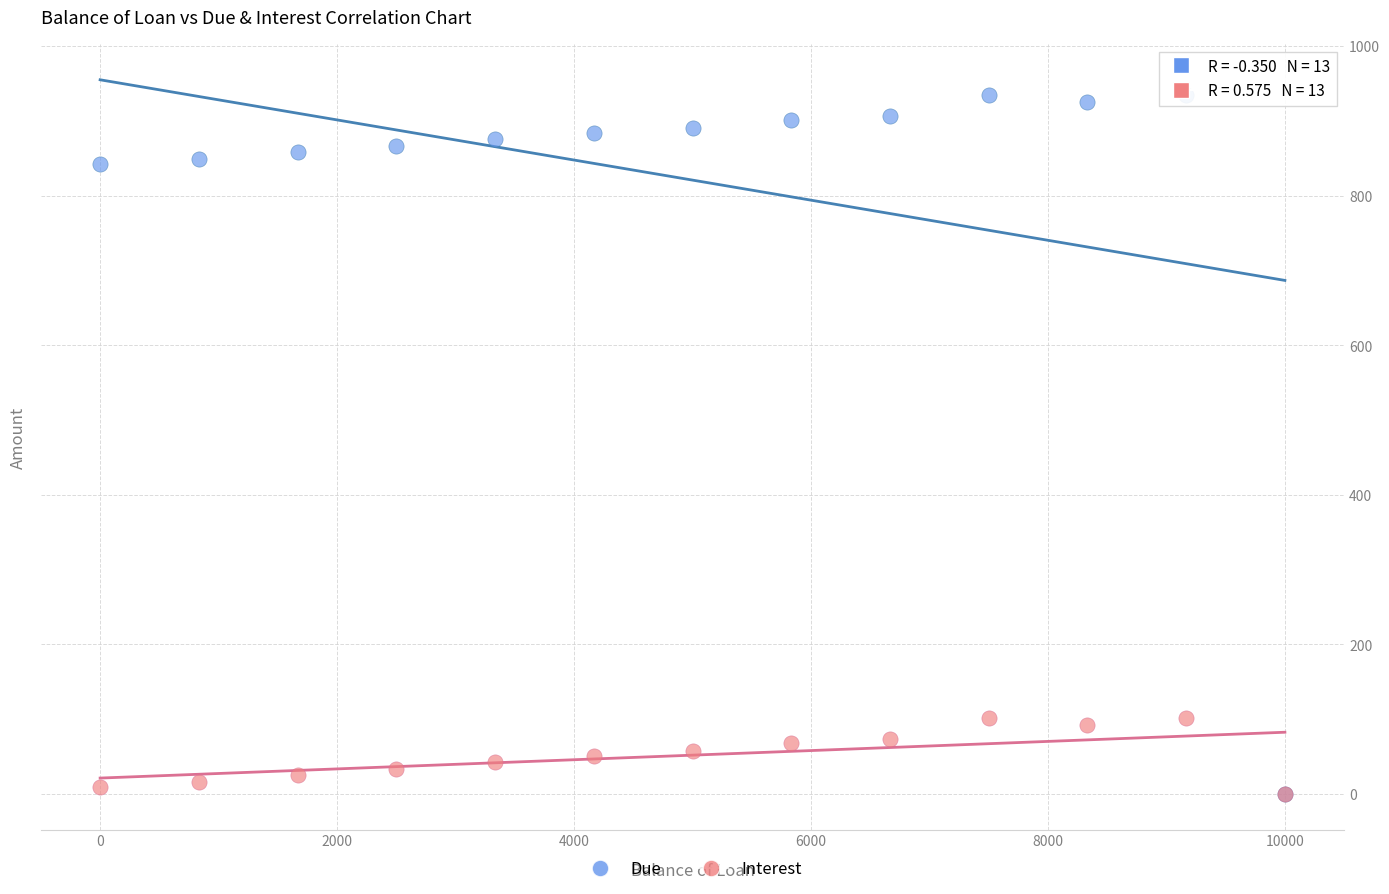

Which series has the widest spread of Y values?

Due